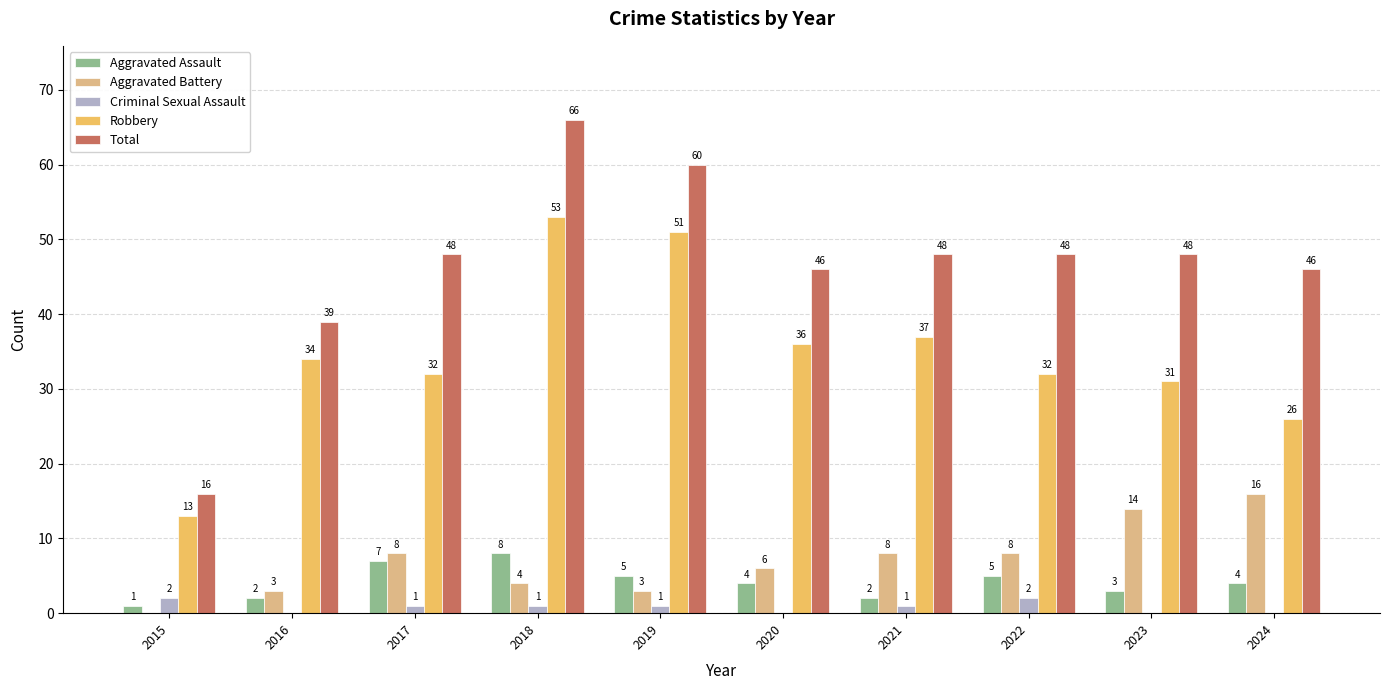

Are the bars horizontal?

No